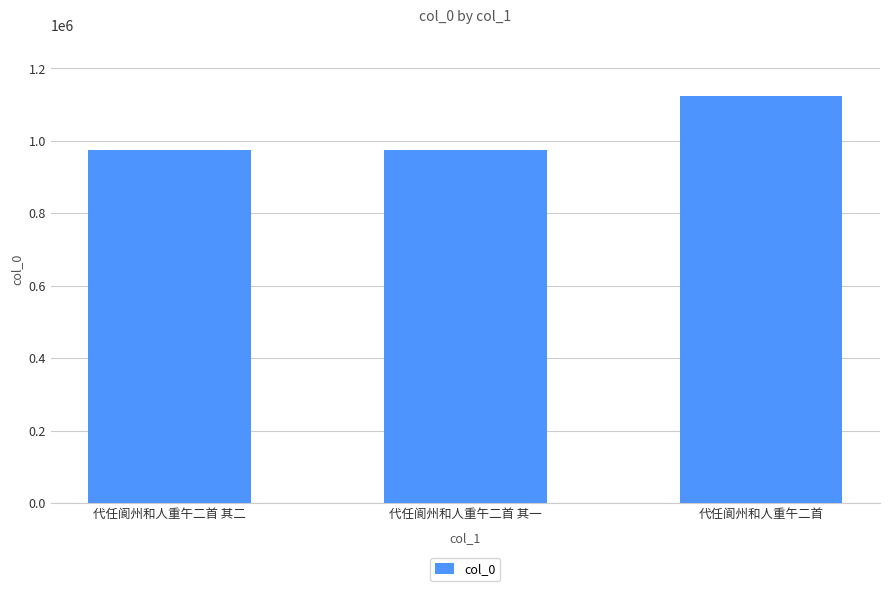

What value does the data have at 代任阆州和人重午二首 其一?

975087